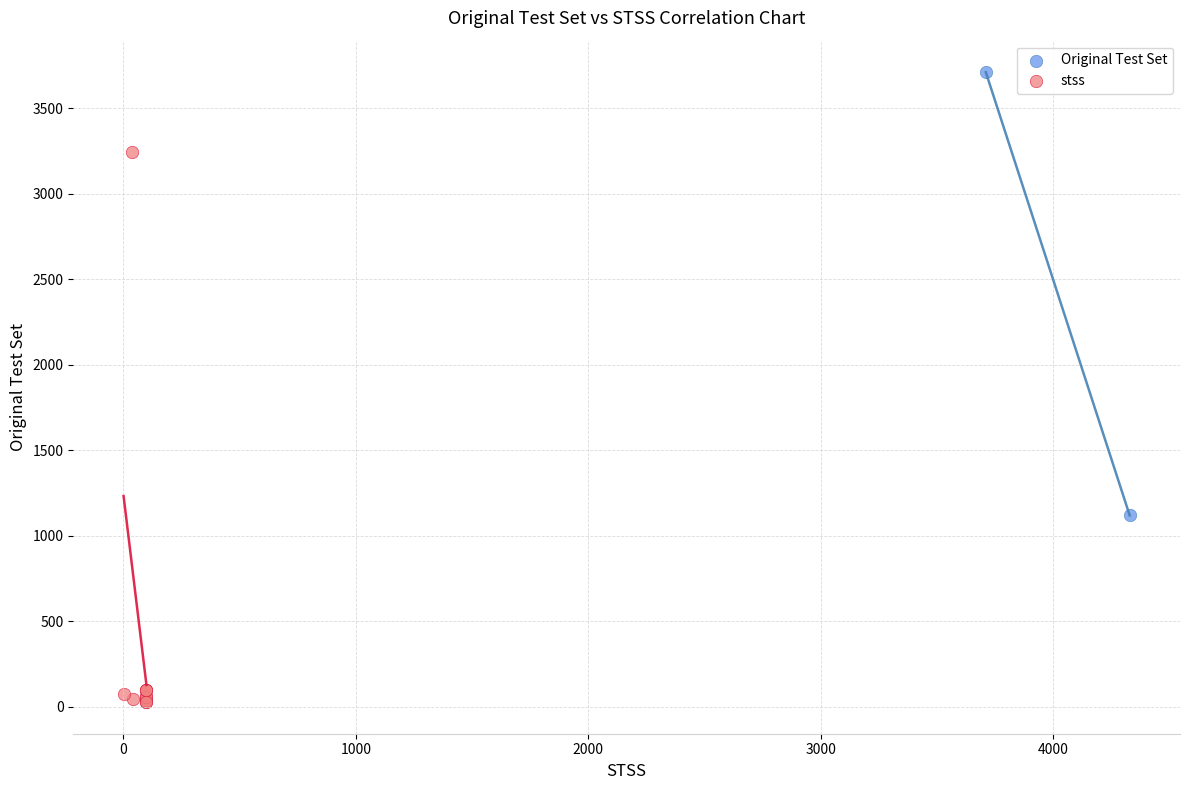

What are all the series names shown in the legend?

Original Test Set, stss